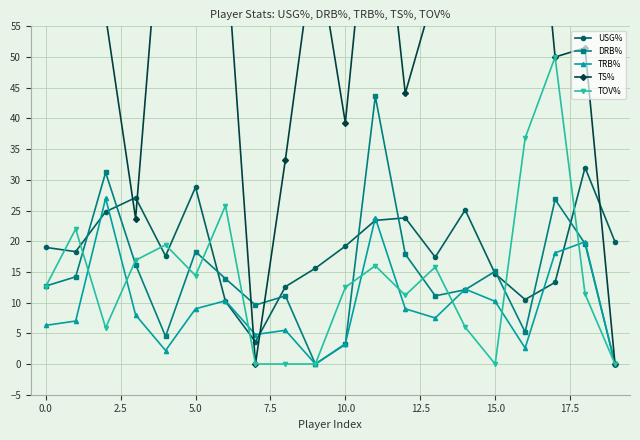

What is the highest value of the DRB% series?

43.6